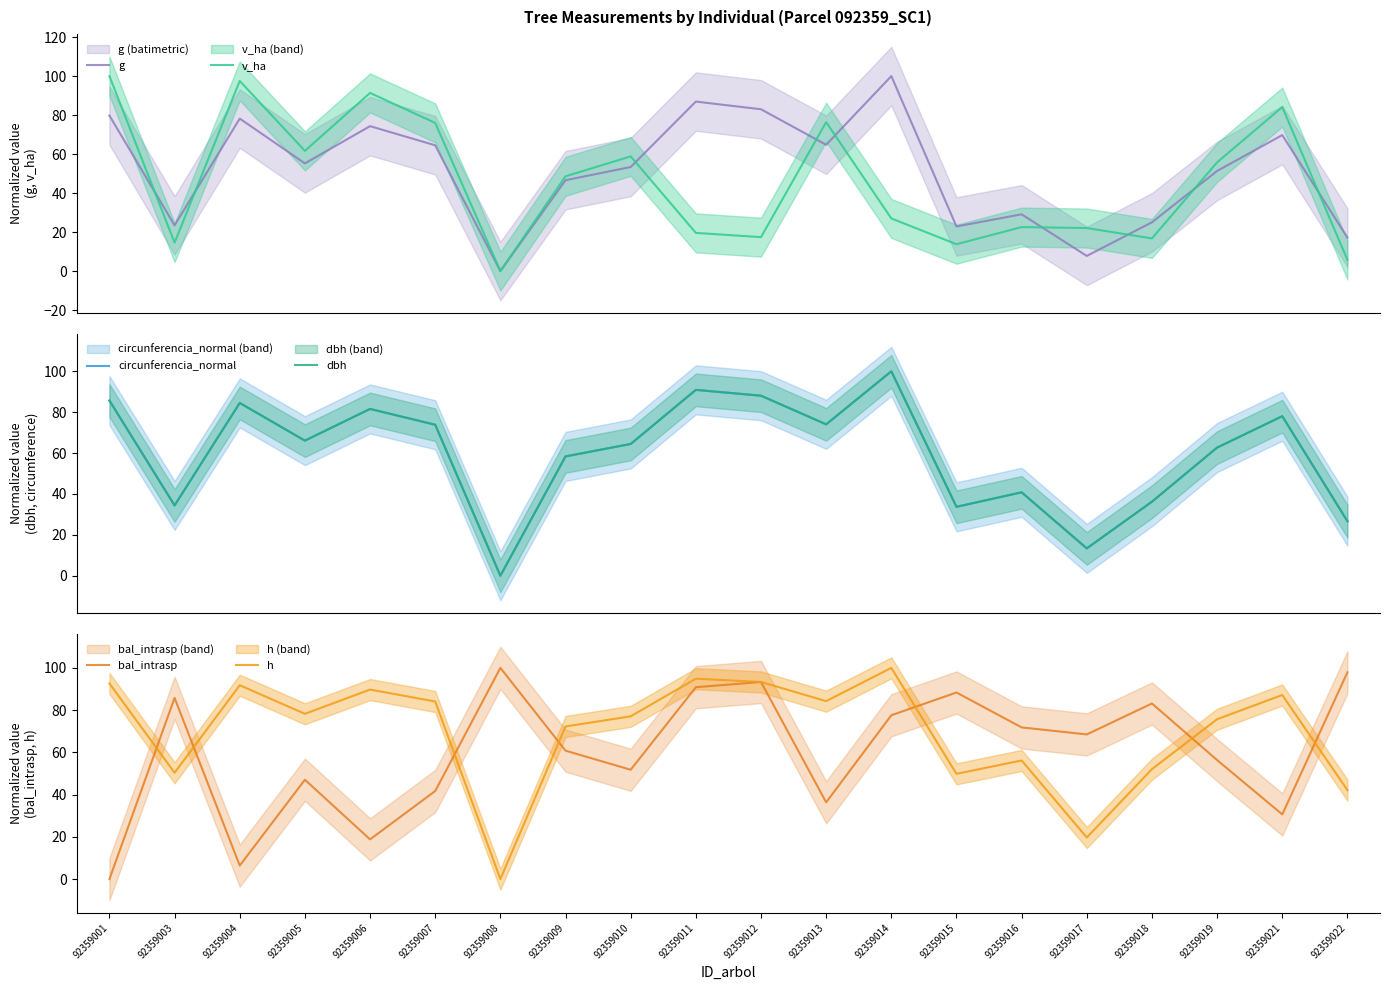

At which category does the chart reach its peak across all series?

92359014